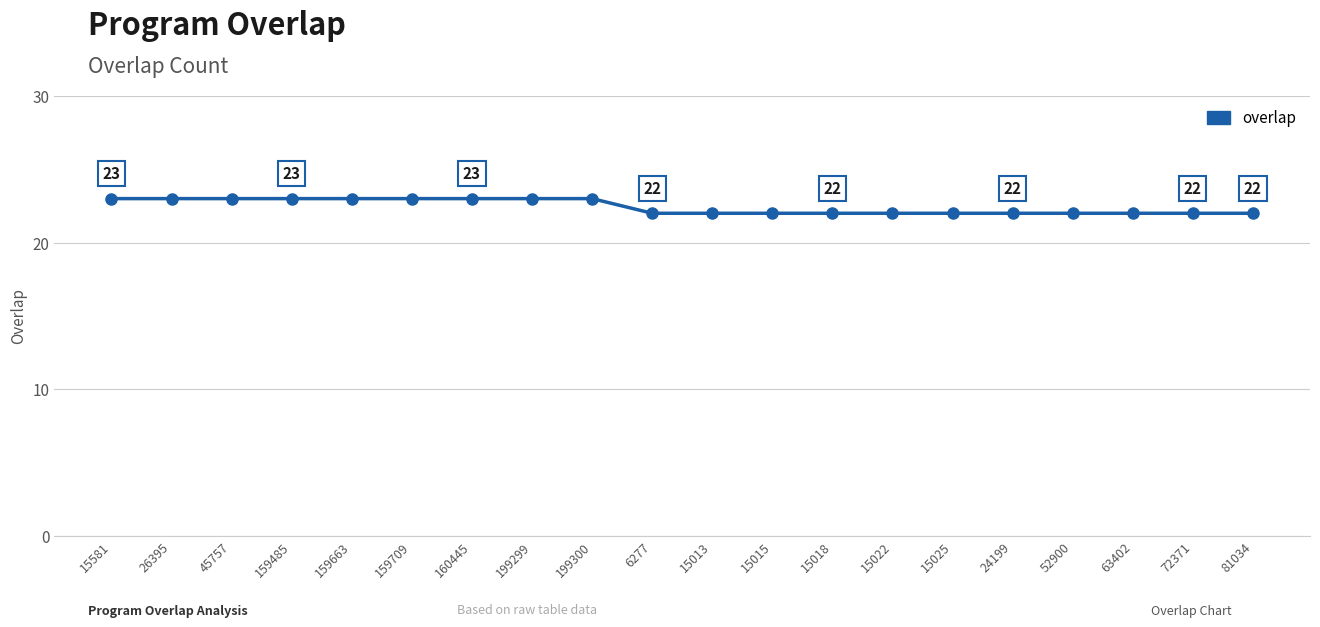

Approximately how many times larger is the value at 159663 compared to 45757?

1.0